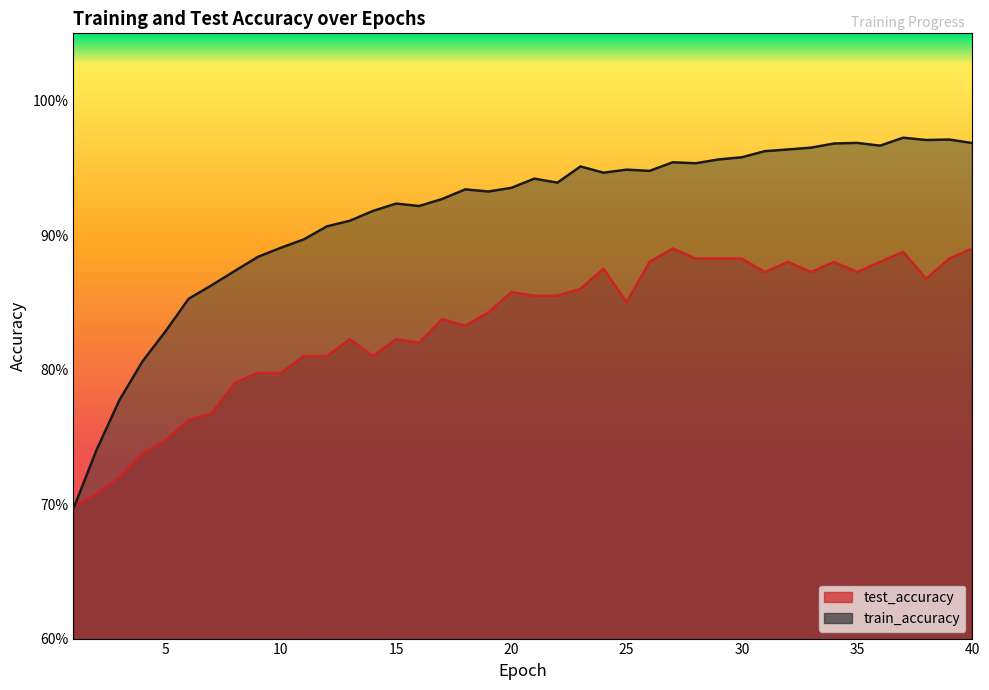

At which category is the sum across all series the highest?

37